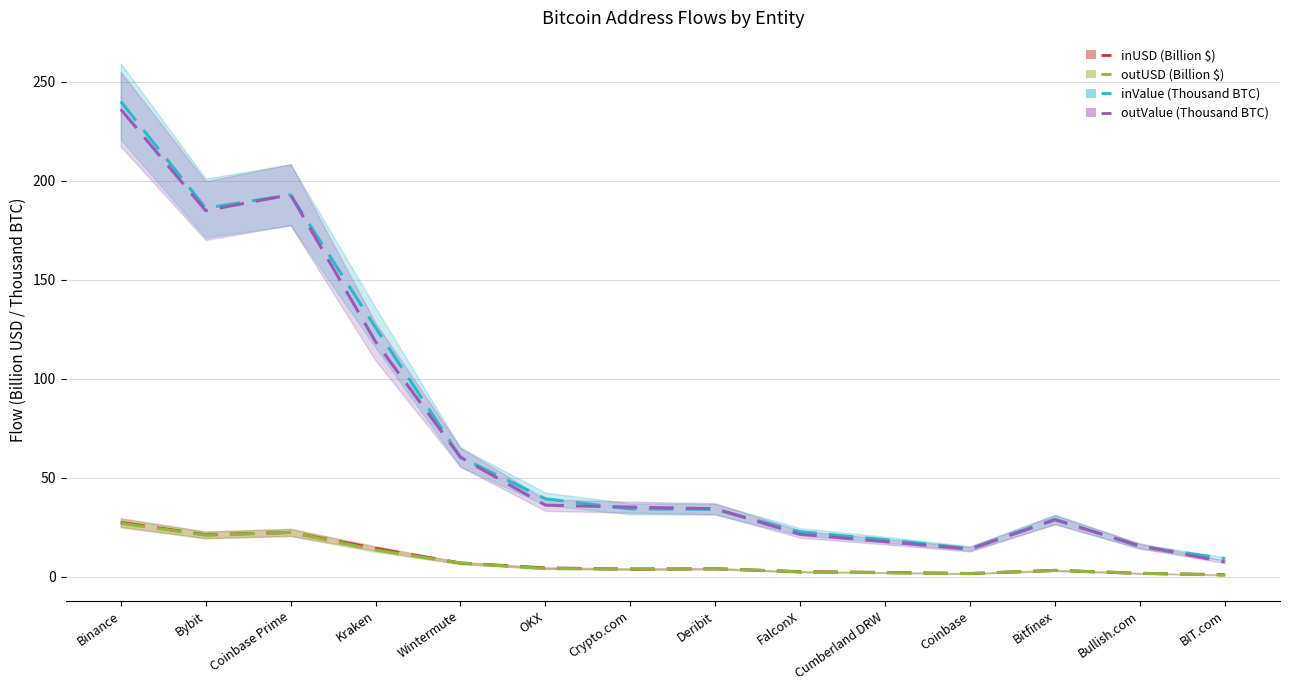

Reading right to left, list all the values displayed in this chart.

inUSD (Billion $): BIT.com=1.0	Bullish.com=1.7	Bitfinex=3.2	Coinbase=1.7	Cumberland DRW=2.2	FalconX=2.6	Deribit=4.1	Crypto.com=3.9	OKX=4.5	Wintermute=6.9	Kraken=14.3	Coinbase Prime=22.4	Bybit=21.2	Binance=27.4
outUSD (Billion $): BIT.com=0.8	Bullish.com=1.8	Bitfinex=3.2	Coinbase=1.6	Cumberland DRW=2.1	FalconX=2.4	Deribit=4.1	Crypto.com=4.0	OKX=4.2	Wintermute=6.9	Kraken=13.6	Coinbase Prime=22.4	Bybit=21.1	Binance=27.0
inValue (Thousand BTC): BIT.com=9.2	Bullish.com=15.3	Bitfinex=29.0	Coinbase=14.3	Cumberland DRW=18.8	FalconX=22.7	Deribit=34.1	Crypto.com=34.3	OKX=39.4	Wintermute=60.3	Kraken=125.9	Coinbase Prime=192.8	Bybit=186.2	Binance=240.0
outValue (Thousand BTC): BIT.com=7.5	Bullish.com=15.6	Bitfinex=28.8	Coinbase=13.9	Cumberland DRW=17.8	FalconX=21.5	Deribit=34.4	Crypto.com=35.2	OKX=36.2	Wintermute=60.4	Kraken=118.7	Coinbase Prime=192.9	Bybit=184.9	Binance=236.0